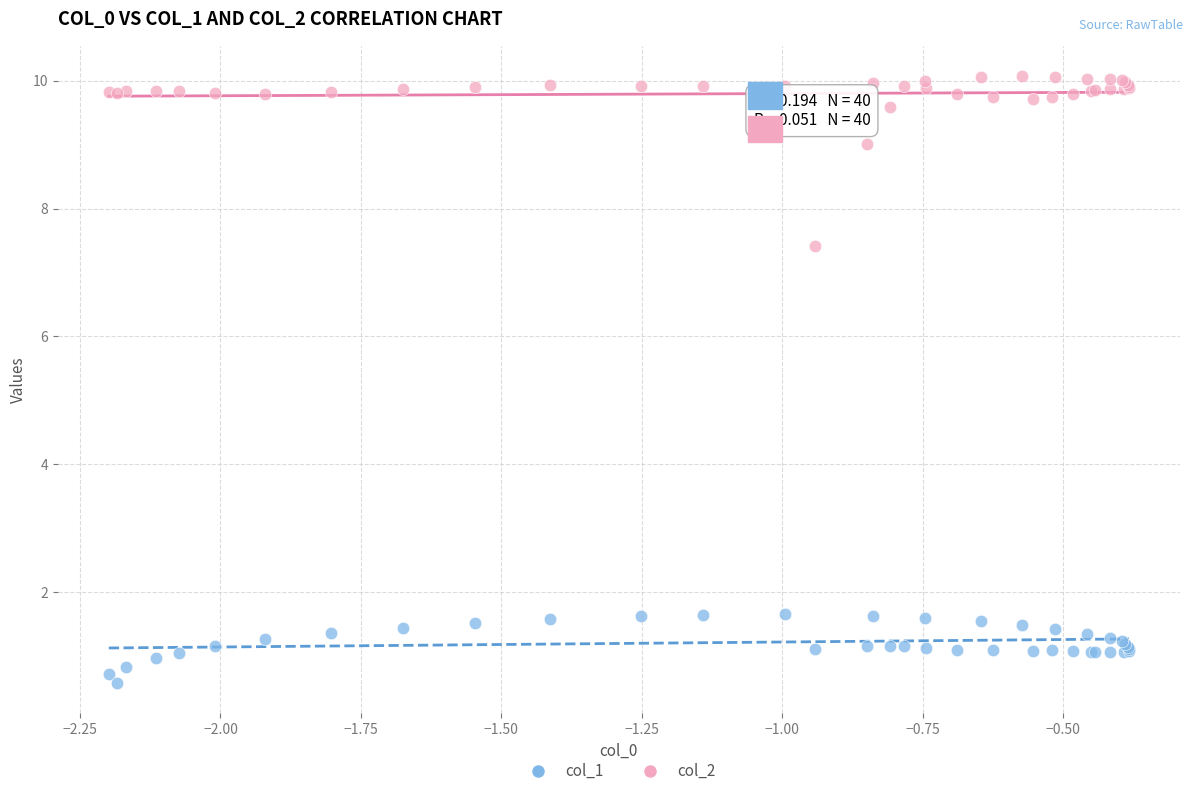

Which series reaches the minimum Y coordinate?

col_1